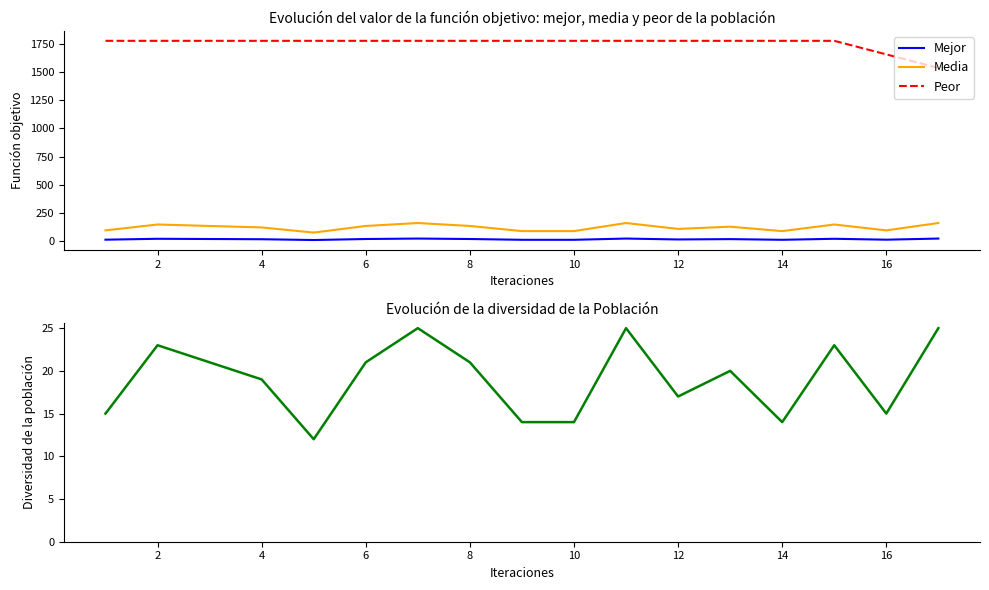

Where is the first local maximum for Mejor?

2